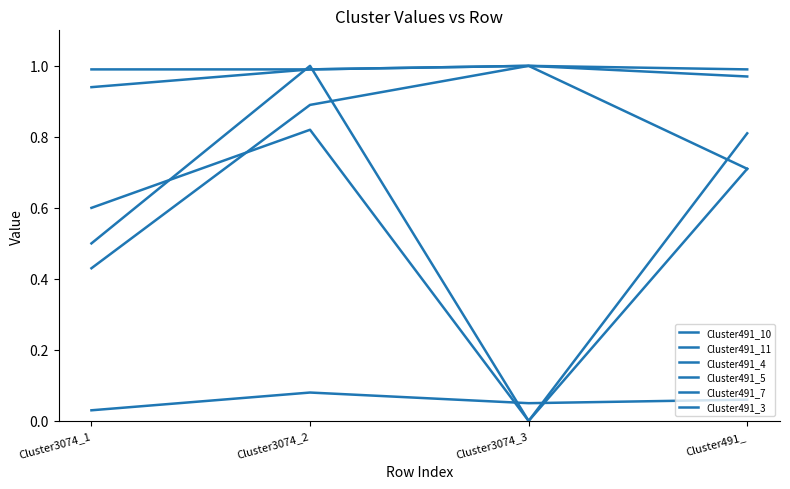

How many lines are shown in the chart?

6